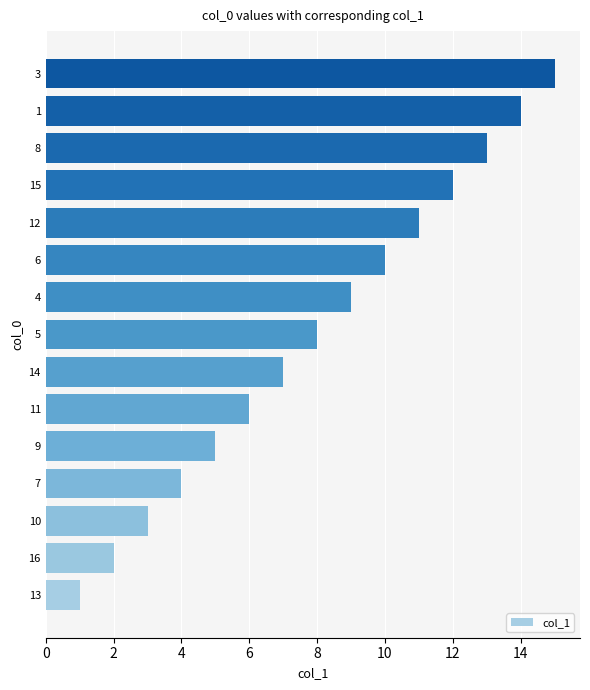

What is the difference between the maximum and minimum values?

14